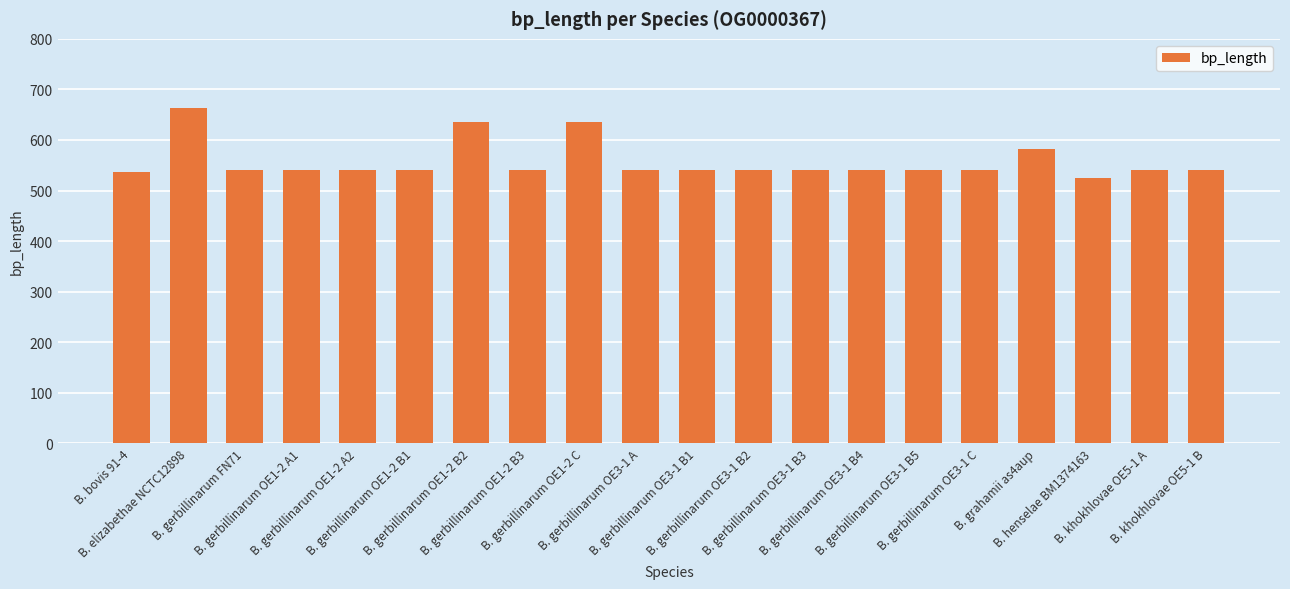

How many data points does each series have?

20